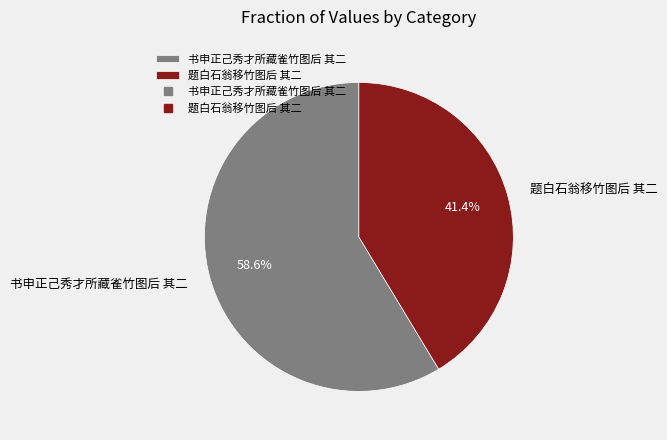

Is it true that 题白石翁移竹图后 其二 is 47% of the pie?

False